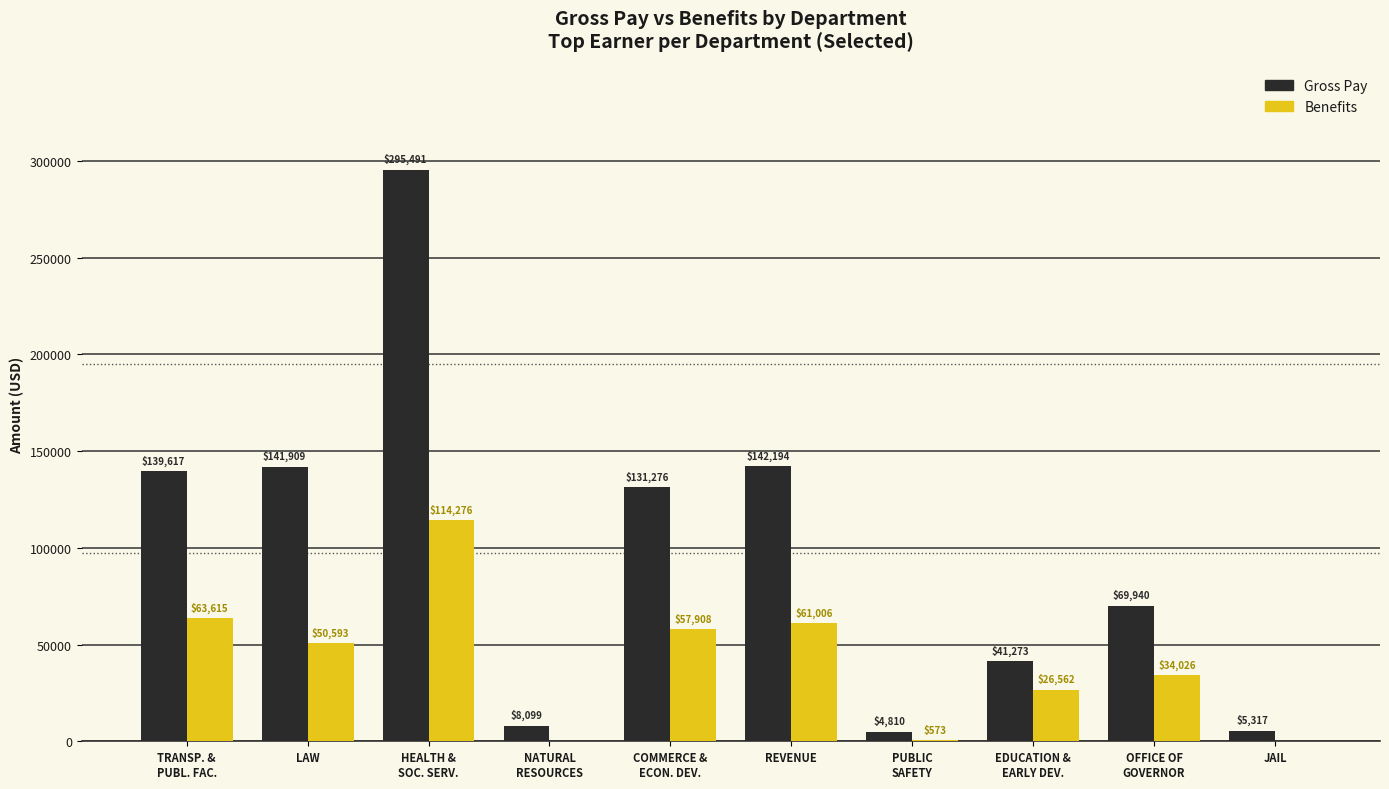

What is the total value across all series at REVENUE?

203200